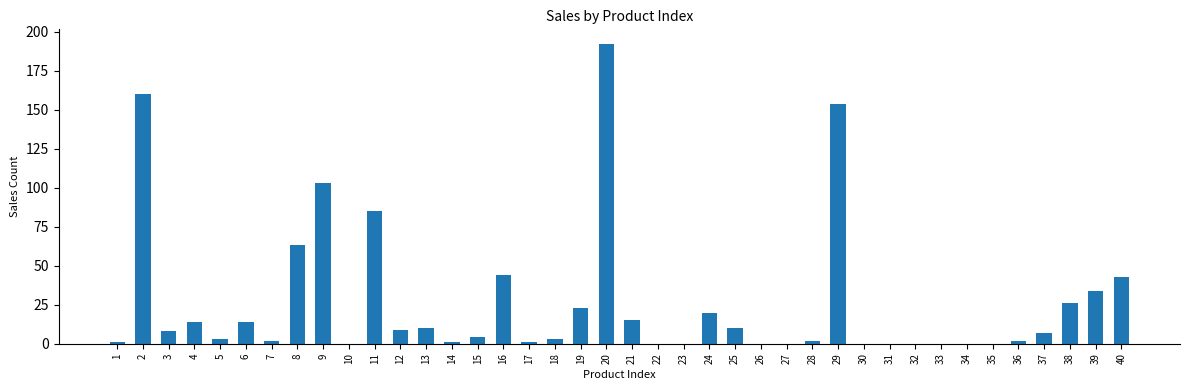

At which label is the value closest to 96?

9